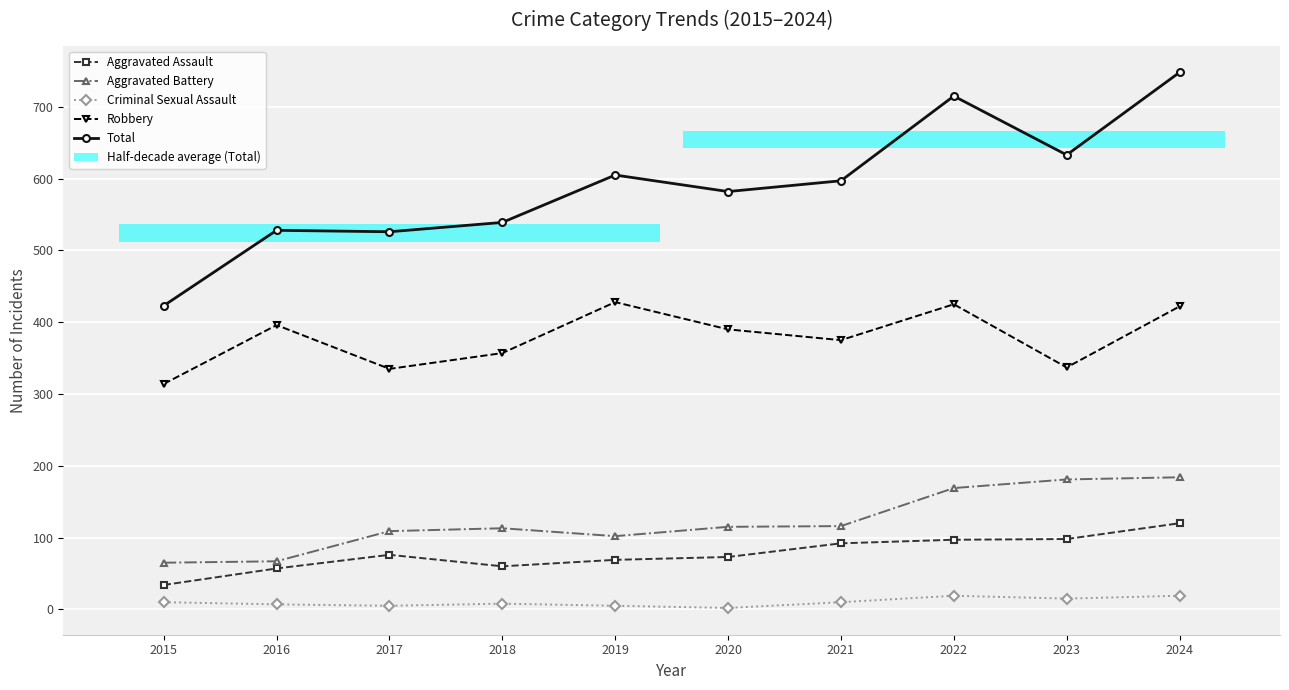

What is the difference between the Aggravated Assault values at 2016 and 2020?

16